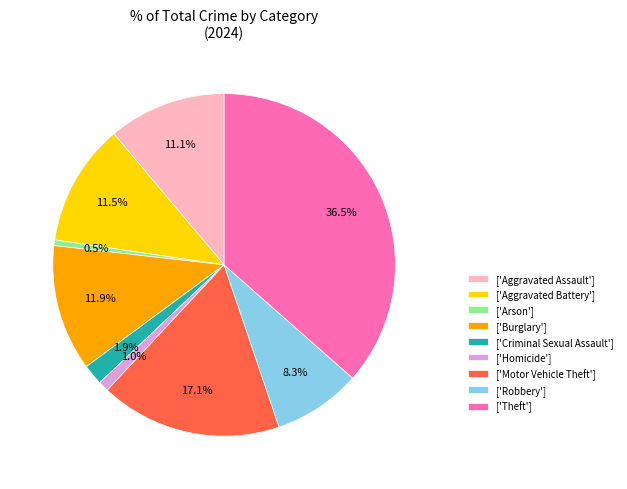

Is the sum of ['Criminal Sexual Assault'] and ['Arson'] greater than half?

No